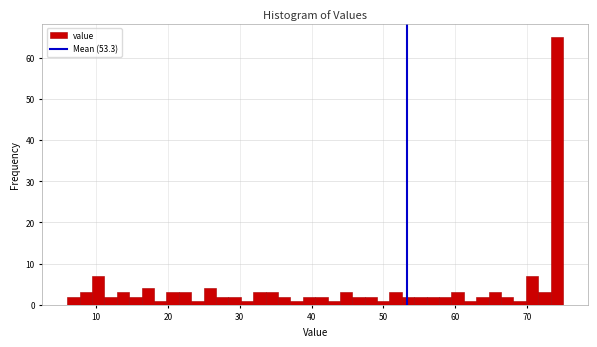

Around what value on the x-axis is the tallest bar? Give the approximate position of its centre, as read against the axis.

74